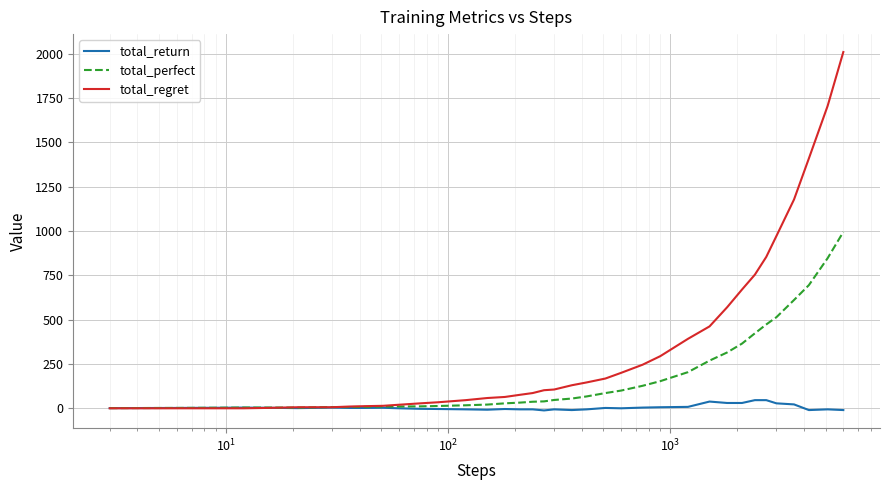

What is the maximum value shown in the chart?

2010